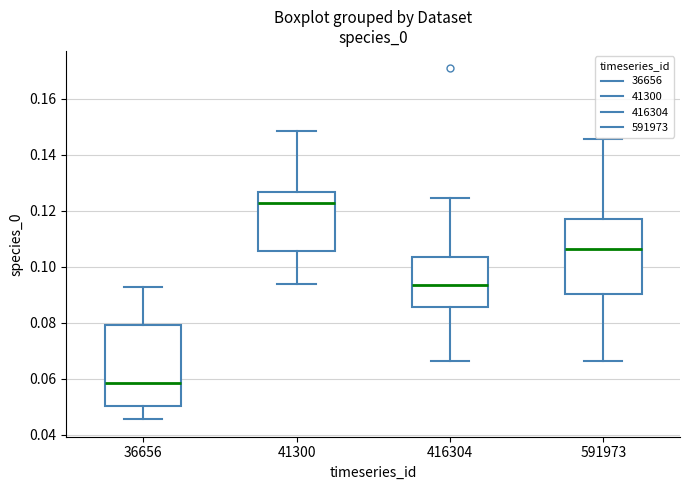

Reading left to right, read every box against the y-axis: the position of its median line, the range the box covers, and the ends of its whiskers. The values are not printed on the chart, so give them approximately, as read against the axis.

36656: median 0.058, box 0.050 to 0.080, whiskers 0.046 to 0.092
41300: median 0.122, box 0.106 to 0.126, whiskers 0.094 to 0.148
416304: median 0.094, box 0.086 to 0.104, whiskers 0.066 to 0.124
591973: median 0.106, box 0.090 to 0.118, whiskers 0.066 to 0.146